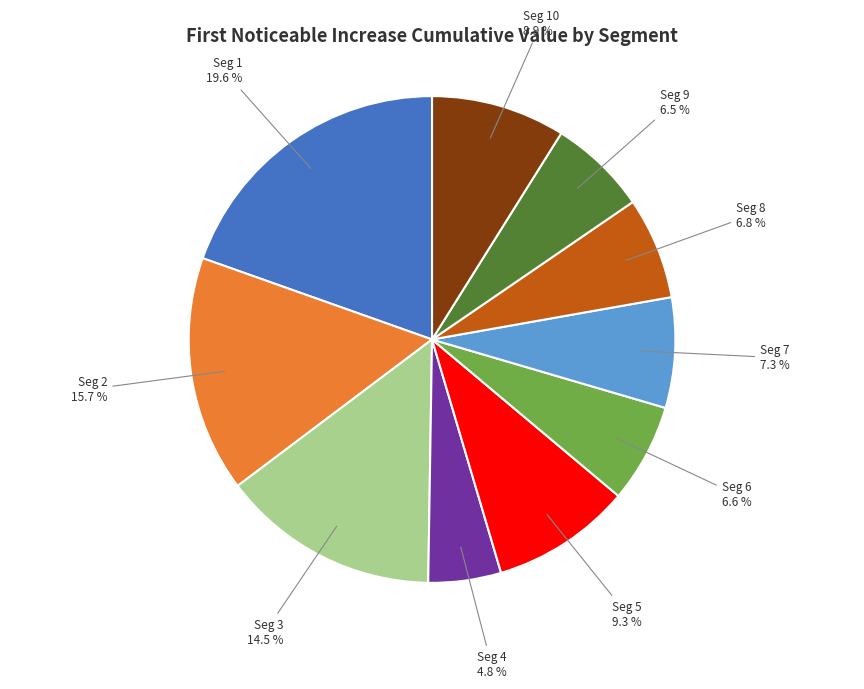

How many segments does this pie chart have?

10